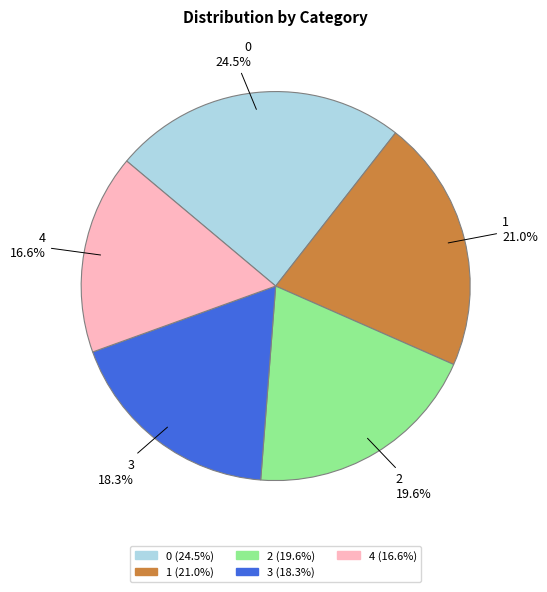

To the nearest percent, what is the combined percentage of 3 and 2?

38%